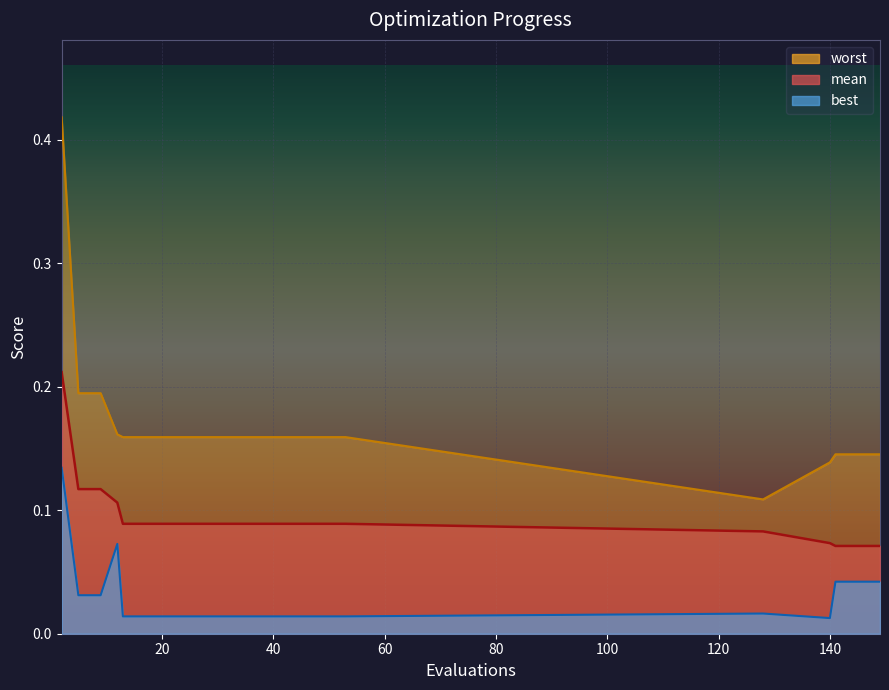

The value of mean at 149 is 0.1. True or false?

True